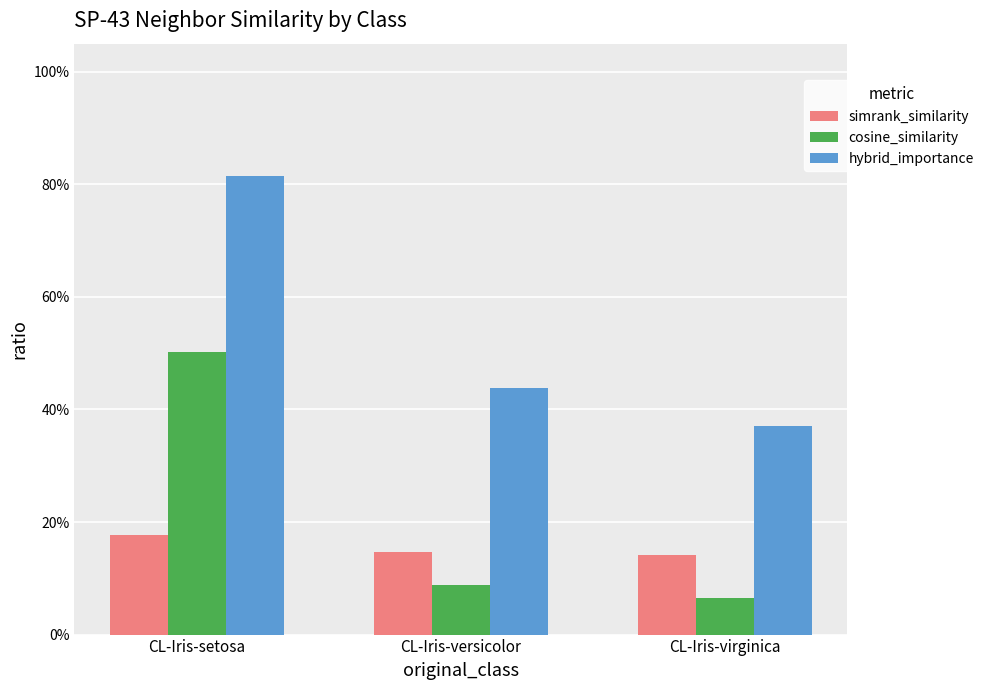

What is the label of the 3rd bar from the left?

CL-Iris-virginica